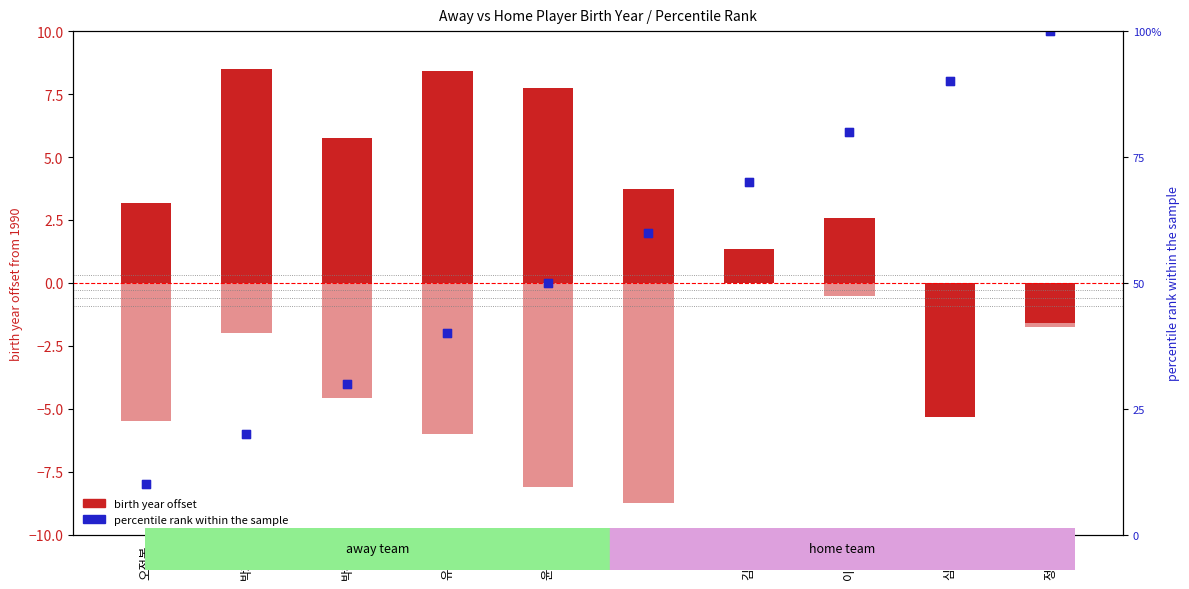

Is the value of home percentile rank at 박경수 greater than the value of home birth offset at 유한준?

Yes